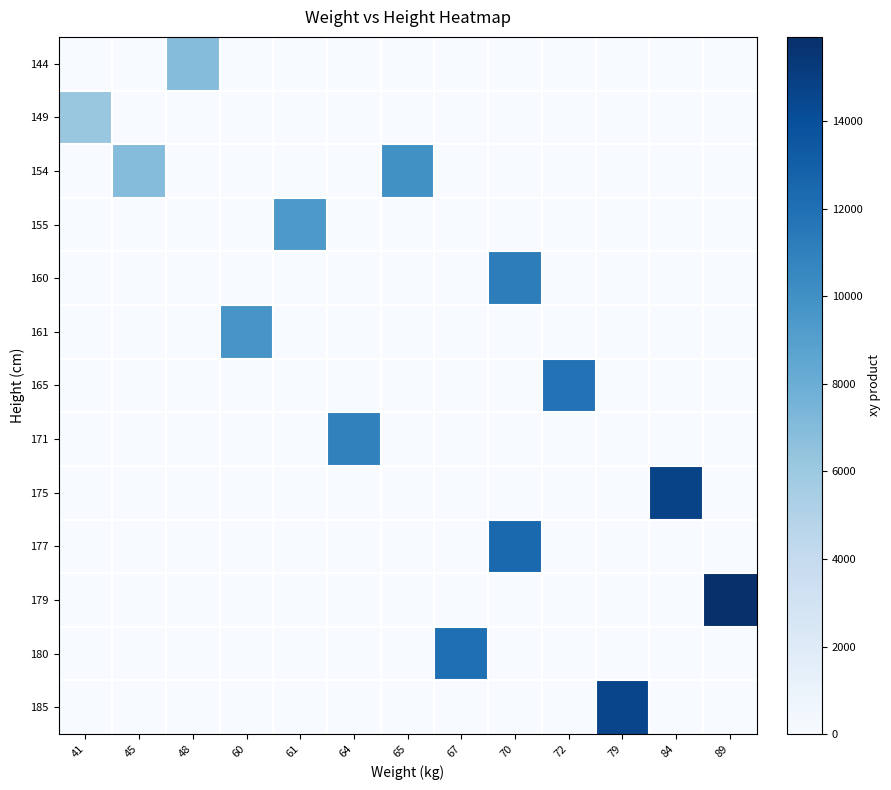

Reading left to right, what are all the values shown in this chart?

144: 41=0	45=0	48=6912	60=0	61=0	64=0	65=0	67=0	70=0	72=0	79=0	84=0	89=0
149: 41=6109	45=0	48=0	60=0	61=0	64=0	65=0	67=0	70=0	72=0	79=0	84=0	89=0
154: 41=0	45=6930	48=0	60=0	61=0	64=0	65=10010	67=0	70=0	72=0	79=0	84=0	89=0
155: 41=0	45=0	48=0	60=0	61=9455	64=0	65=0	67=0	70=0	72=0	79=0	84=0	89=0
160: 41=0	45=0	48=0	60=0	61=0	64=0	65=0	67=0	70=11200	72=0	79=0	84=0	89=0
161: 41=0	45=0	48=0	60=9660	61=0	64=0	65=0	67=0	70=0	72=0	79=0	84=0	89=0
165: 41=0	45=0	48=0	60=0	61=0	64=0	65=0	67=0	70=0	72=11880	79=0	84=0	89=0
171: 41=0	45=0	48=0	60=0	61=0	64=10944	65=0	67=0	70=0	72=0	79=0	84=0	89=0
175: 41=0	45=0	48=0	60=0	61=0	64=0	65=0	67=0	70=0	72=0	79=0	84=14700	89=0
177: 41=0	45=0	48=0	60=0	61=0	64=0	65=0	67=0	70=12390	72=0	79=0	84=0	89=0
179: 41=0	45=0	48=0	60=0	61=0	64=0	65=0	67=0	70=0	72=0	79=0	84=0	89=15931
180: 41=0	45=0	48=0	60=0	61=0	64=0	65=0	67=12060	70=0	72=0	79=0	84=0	89=0
185: 41=0	45=0	48=0	60=0	61=0	64=0	65=0	67=0	70=0	72=0	79=14615	84=0	89=0